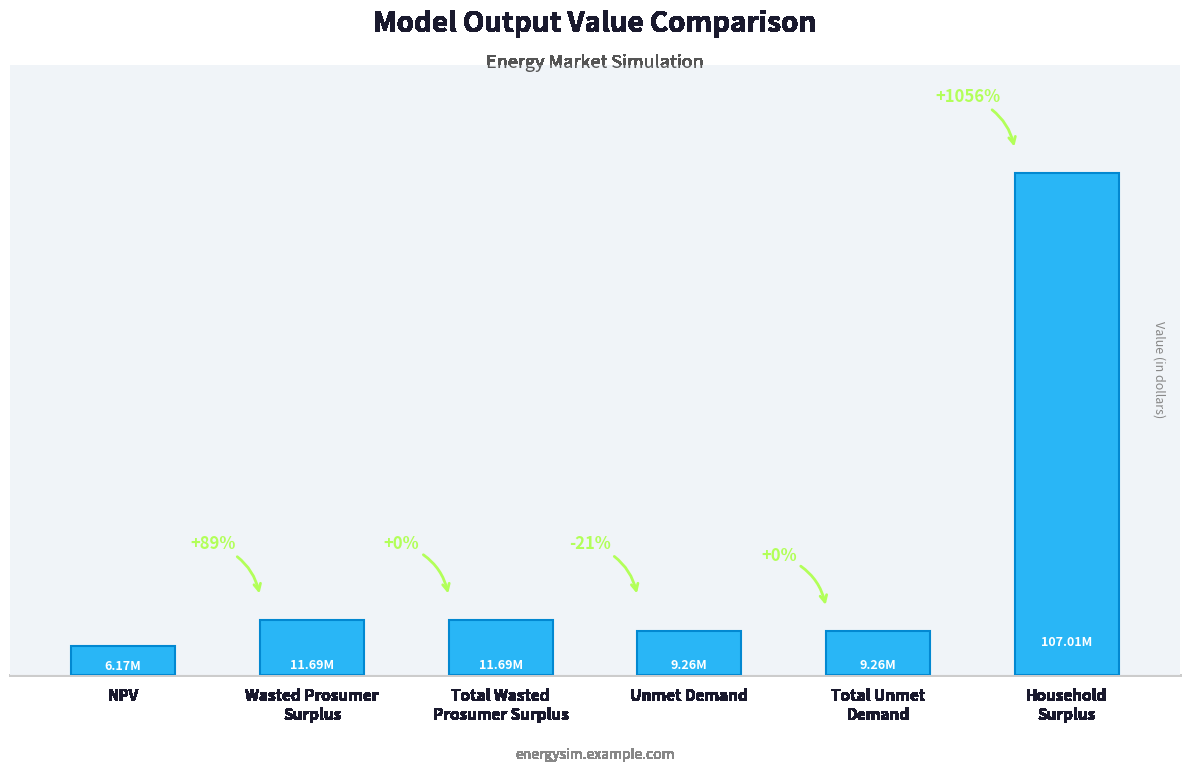

List the labels in order of value, largest first.

Household
Surplus, Wasted Prosumer
Surplus, Total Wasted
Prosumer Surplus, Unmet Demand, Total Unmet
Demand, NPV